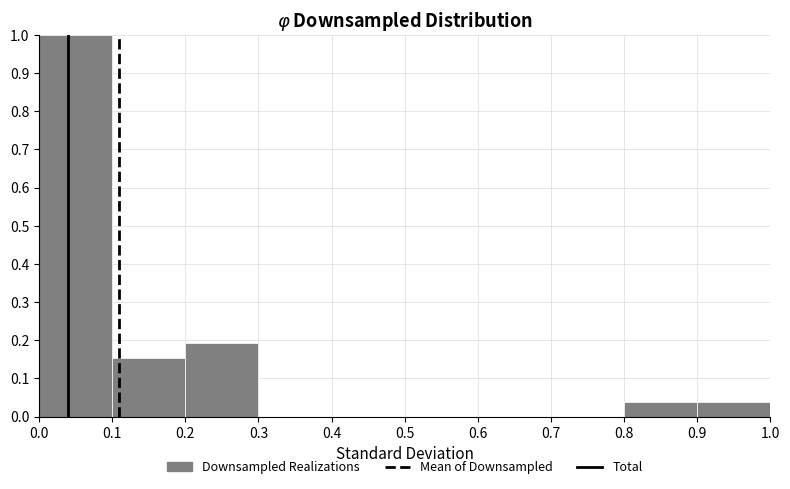

Reading left to right, list every bar in this chart as the range it spans on the x-axis followed by its height. The values are not printed on the chart, so give them approximately, as read against the axis.

0.0 to 0.1: 1.00
0.1 to 0.2: 0.15
0.2 to 0.3: 0.19
0.3 to 0.4: 0
0.4 to 0.5: 0
0.5 to 0.6: 0
0.6 to 0.7: 0
0.7 to 0.8: 0
0.8 to 0.9: 0.04
0.9 to 1.0: 0.04